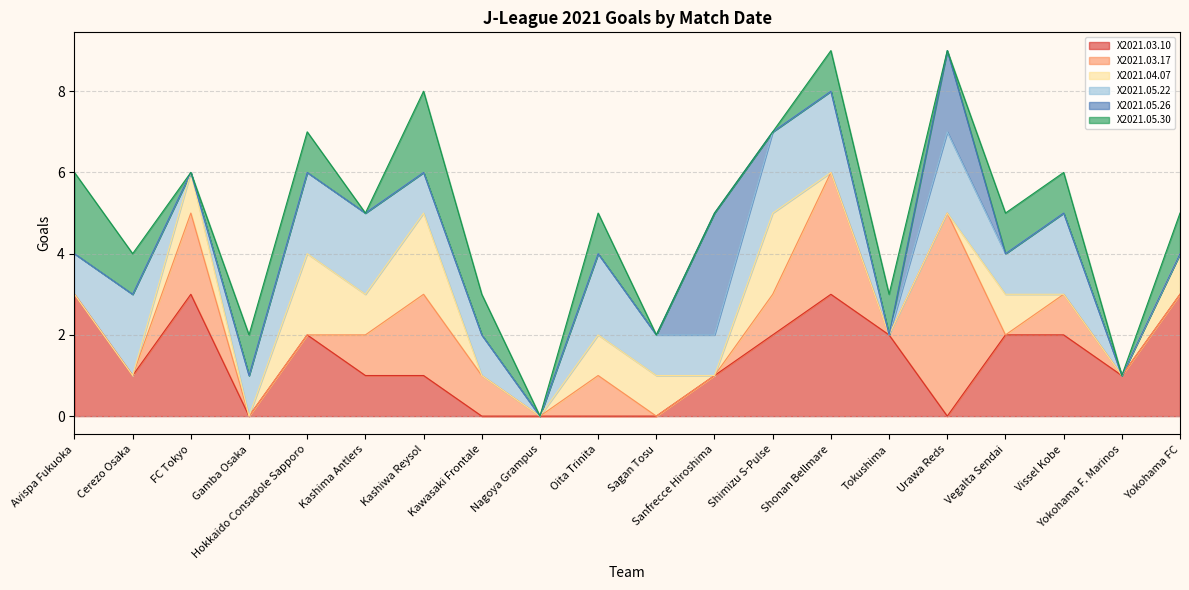

What is the maximum value for X2021.05.30?

2